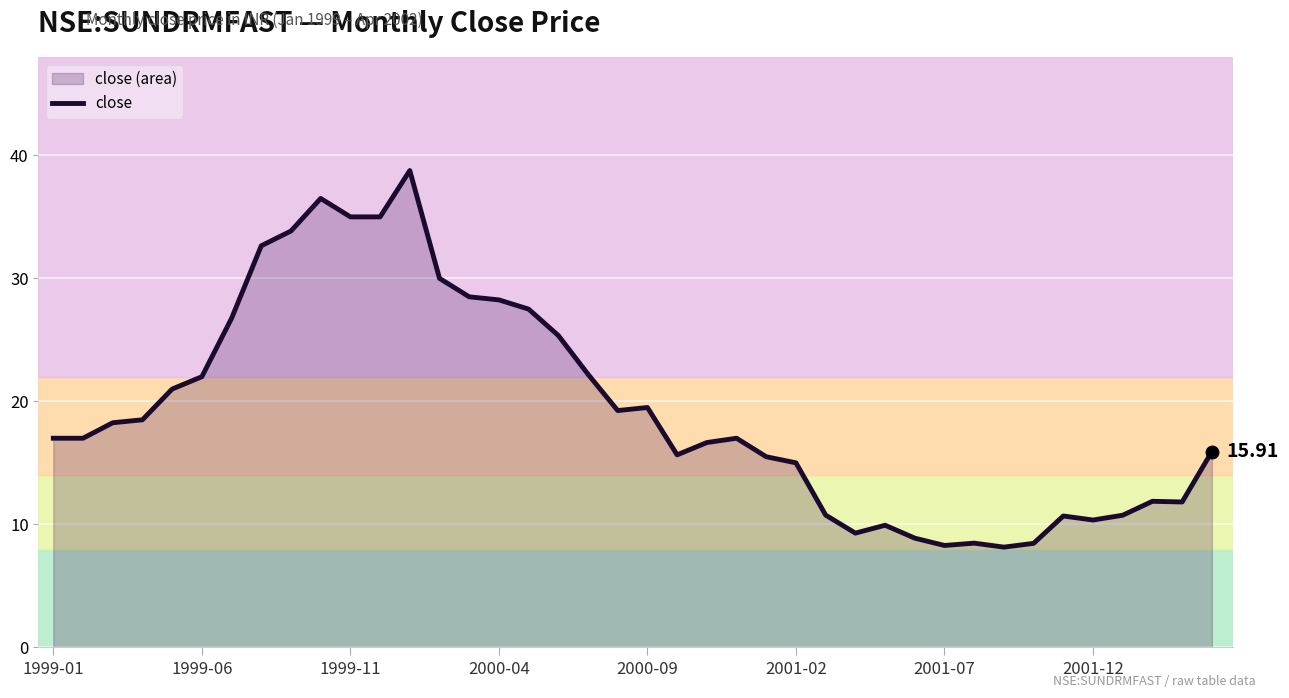

Does the chart display data point markers on the line(s)?

No